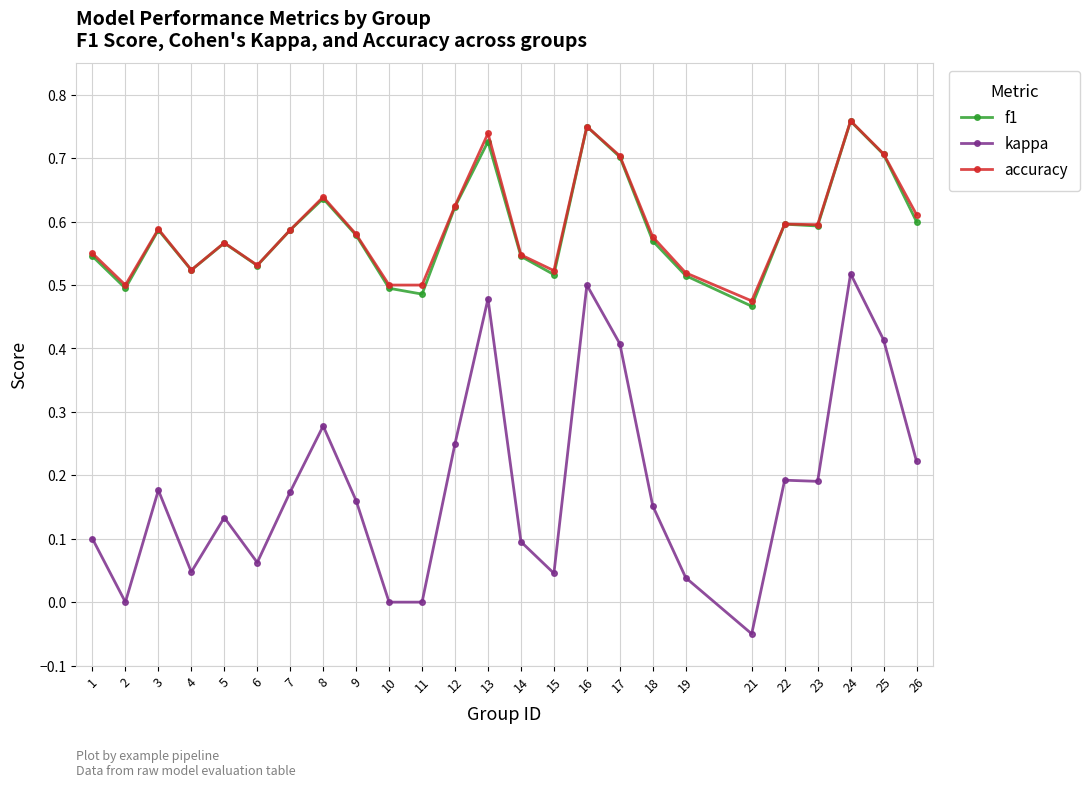

At 13, list the series in order from smallest to largest.

kappa, f1, accuracy